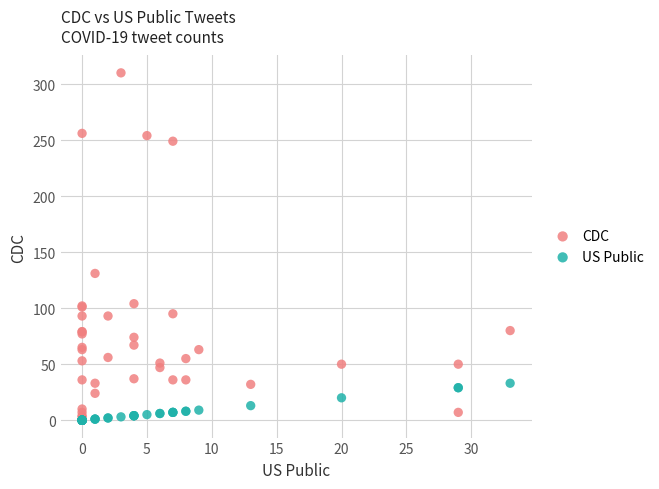

Across all series, what Y value is closest to 155?

131